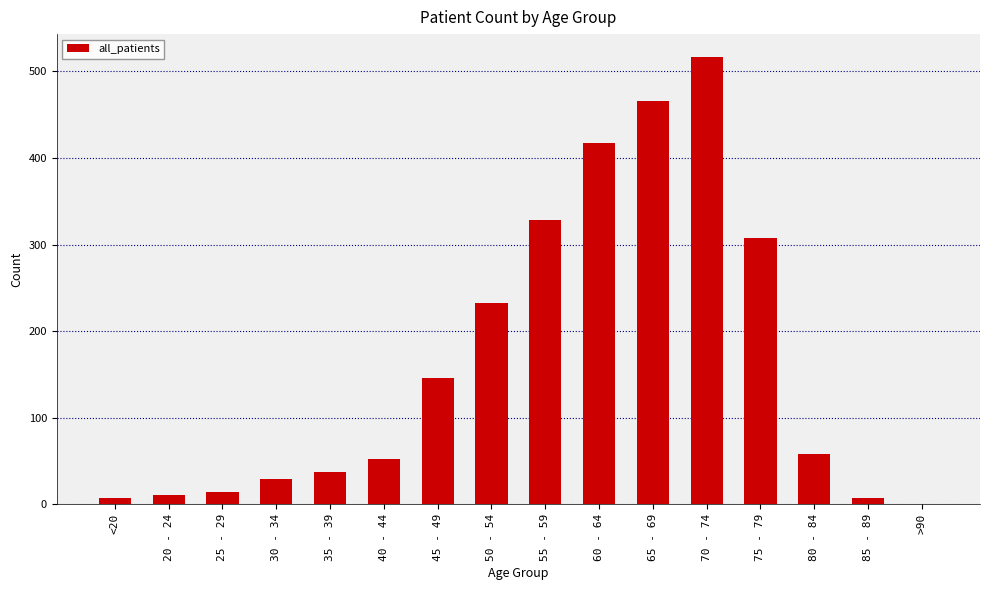

Reading left to right, list all the values displayed in this chart.

<20=8	20 - 24=11	25 - 29=14	30 - 34=29	35 - 39=38	40 - 44=52	45 - 49=146	50 - 54=232	55 - 59=328	60 - 64=417	65 - 69=466	70 - 74=517	75 - 79=307	80 - 84=58	85 - 89=8	>90=0